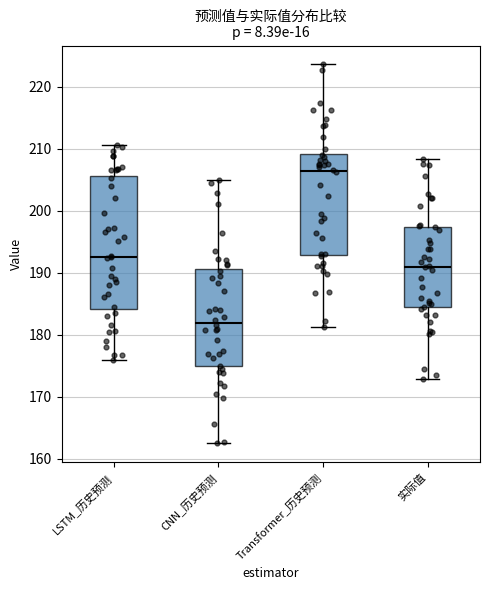

Where is the lower edge of the box for LSTM_历史预测 on the y-axis? The values are not printed on the chart, so give them approximately, as read against the axis.

184